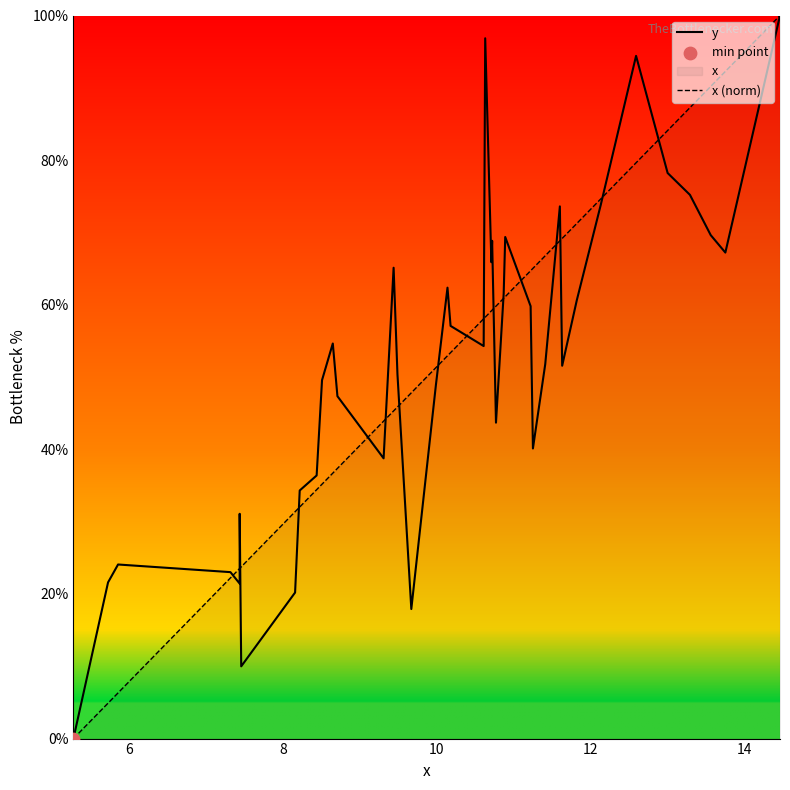

Which series contains the lowest Y value?

y